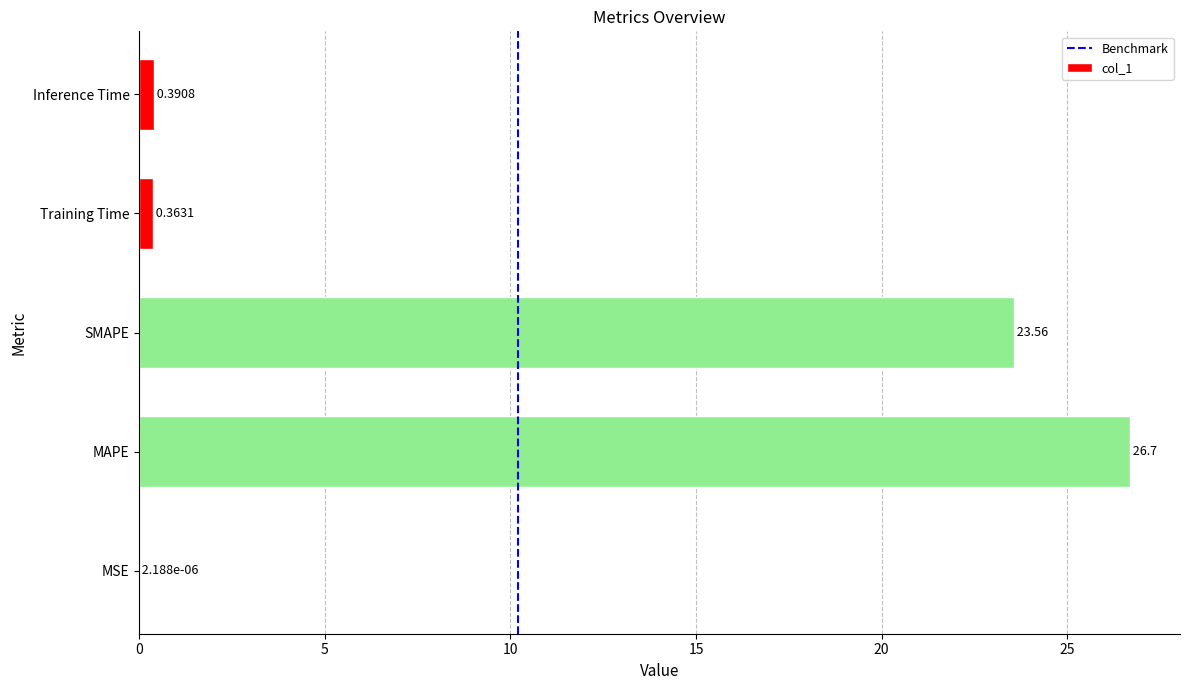

Which category has the highest value across all series?

MAPE